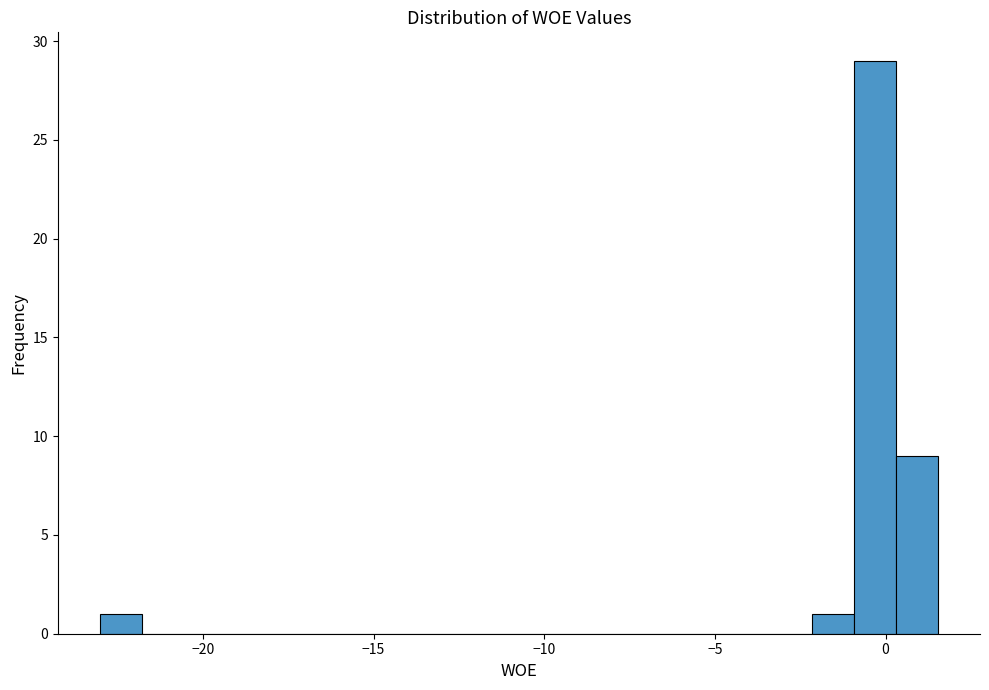

Read against the x-axis, roughly where is the centre of the tallest bar?

-0.5